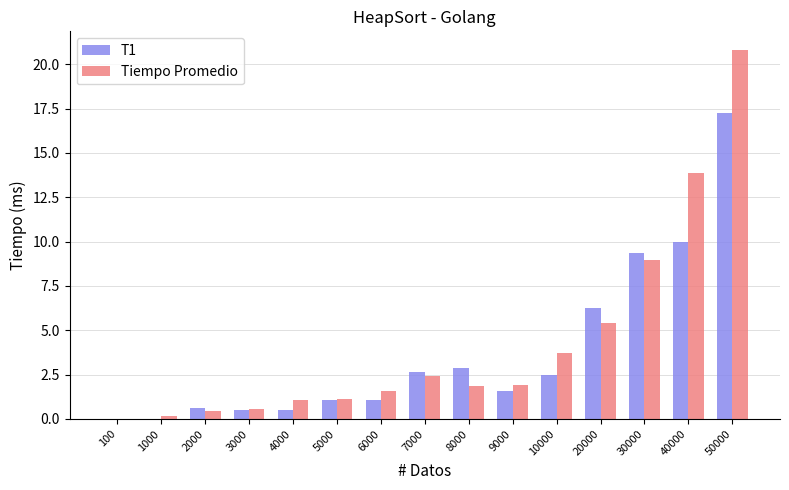

What is the sum of the T1 values at 30000 and 3000?

9.9